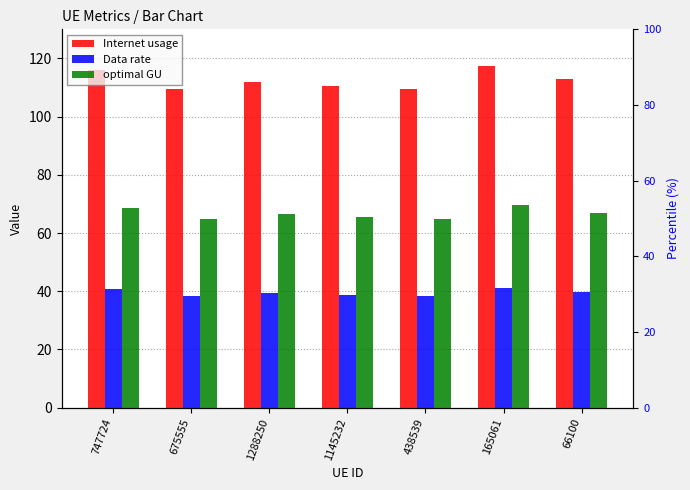

What is the value of the Data rate bar at the 1st from the left?

40.8